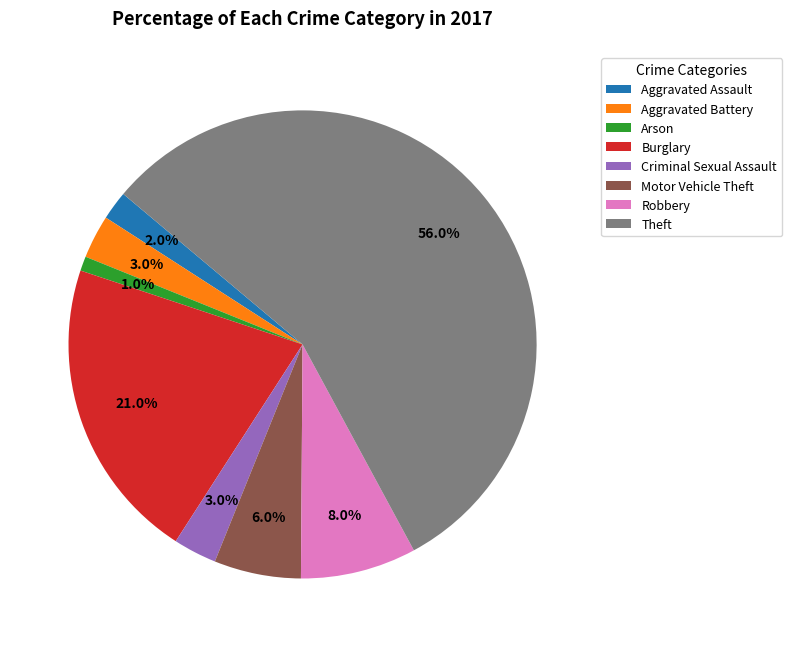

The Robbery slice represents 1% of the pie. True or false?

False